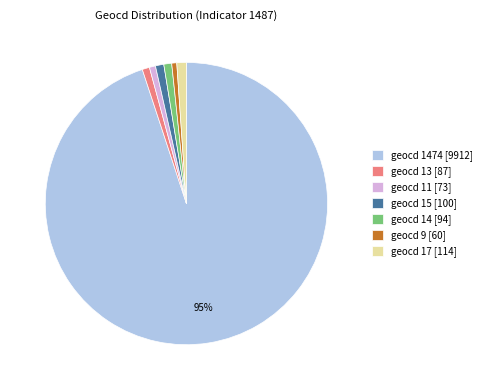

Which has a higher value, geocd 1474 [9912] or geocd 17 [114]?

geocd 1474 [9912]